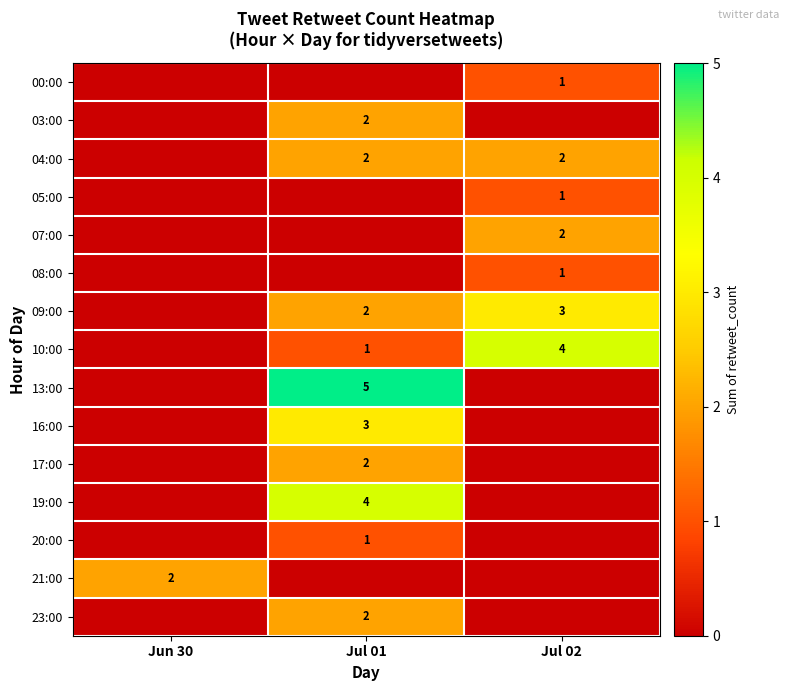

Between Jul 01 and Jul 02, which is larger?

Jul 02